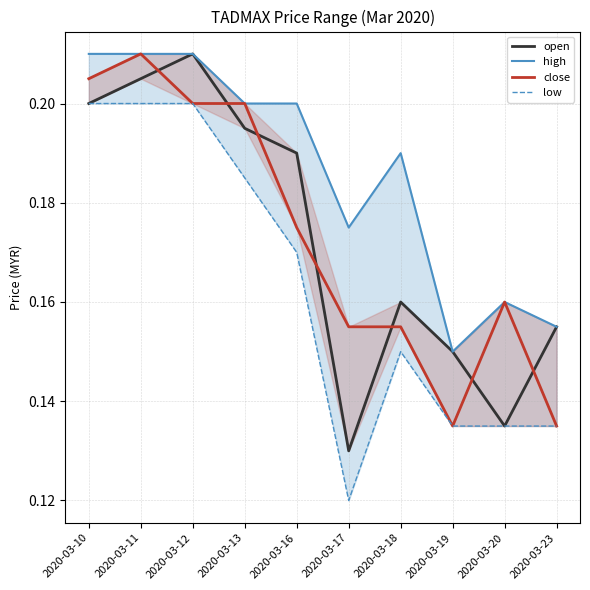

What is the value of the open point at the 7th from the left?

0.2